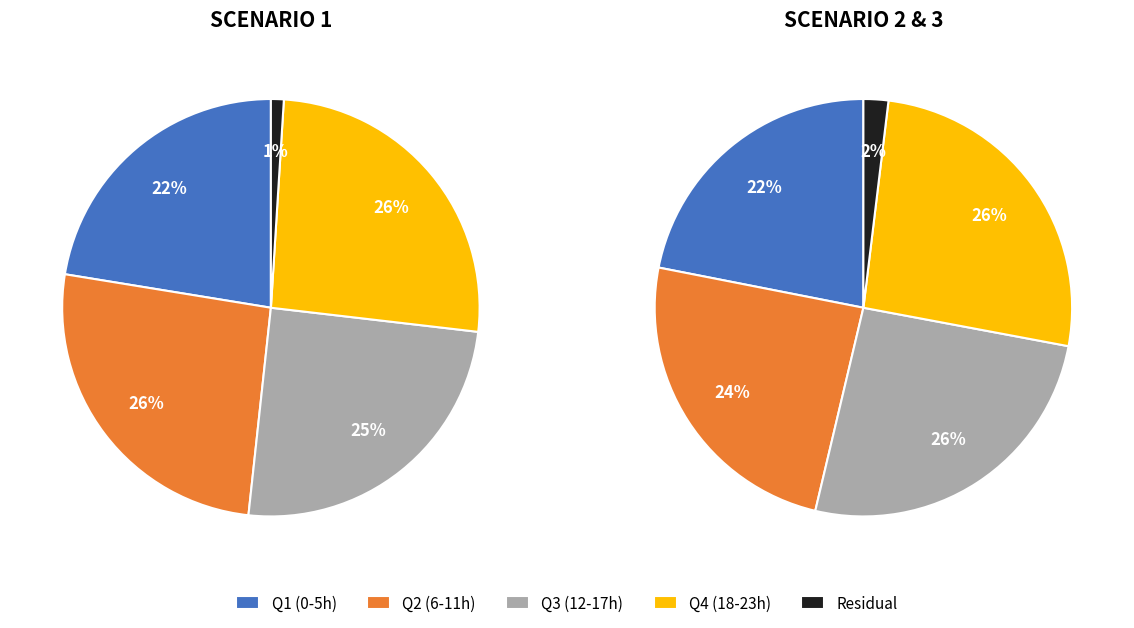

Does 22 account for over 50% of the chart?

No